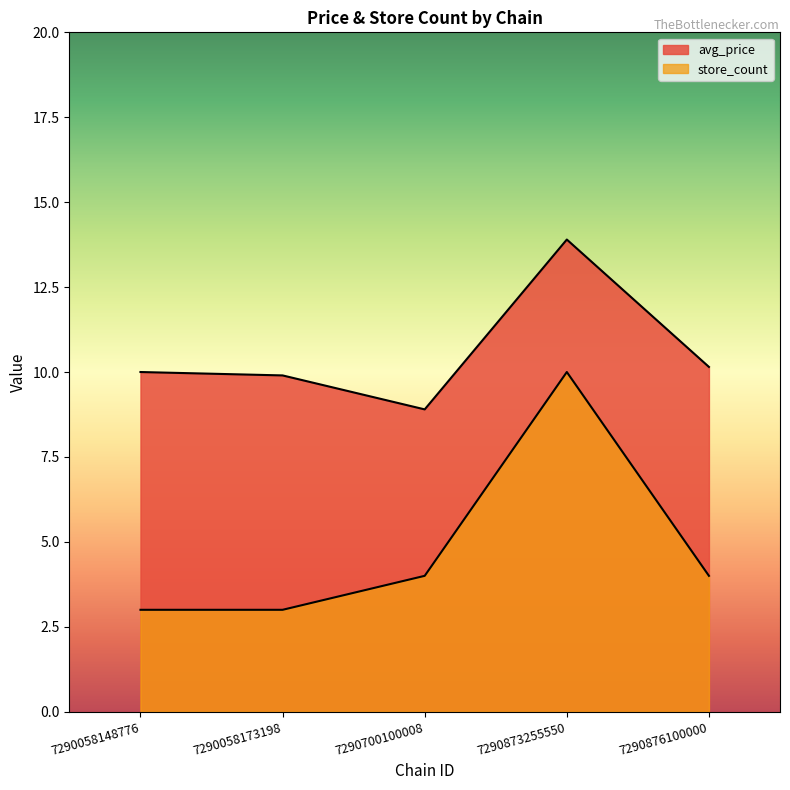

Where is the first local maximum for store_count?

7290873255550